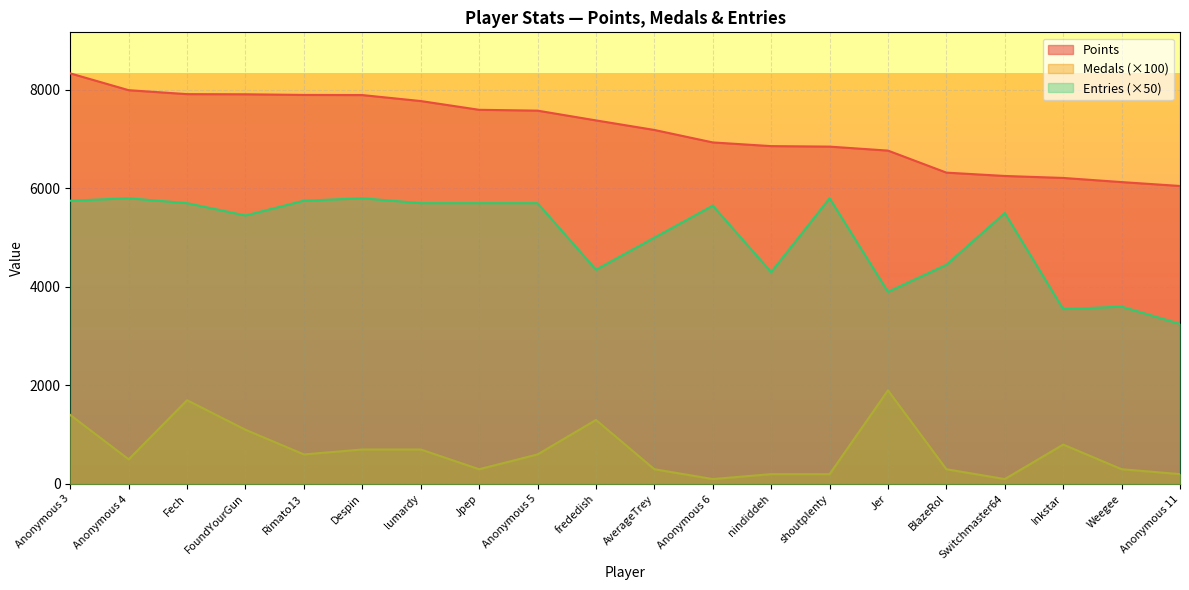

At Fech, list the series in order from largest to smallest.

Points, Entries (×50), Medals (×100)